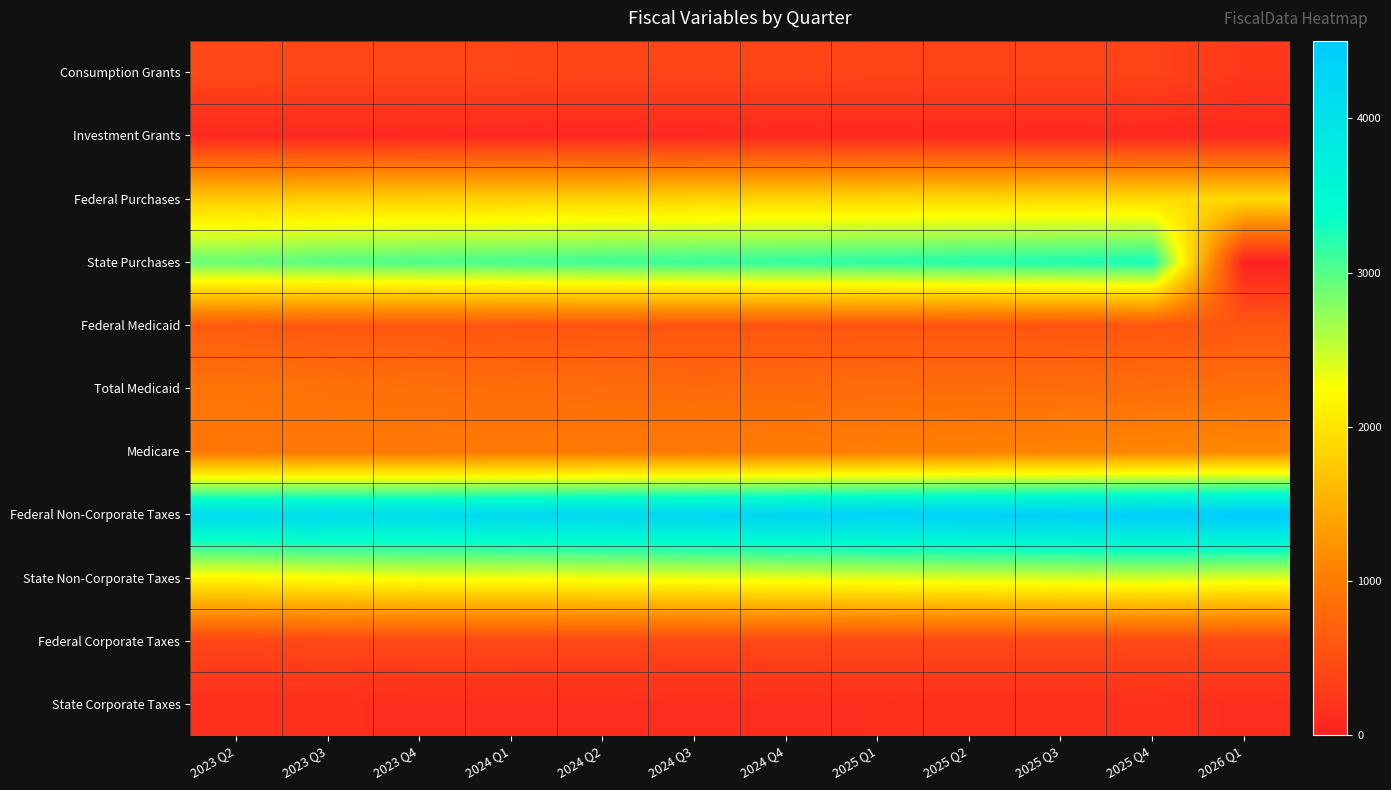

Which series has the largest range (max minus min)?

State Purchases